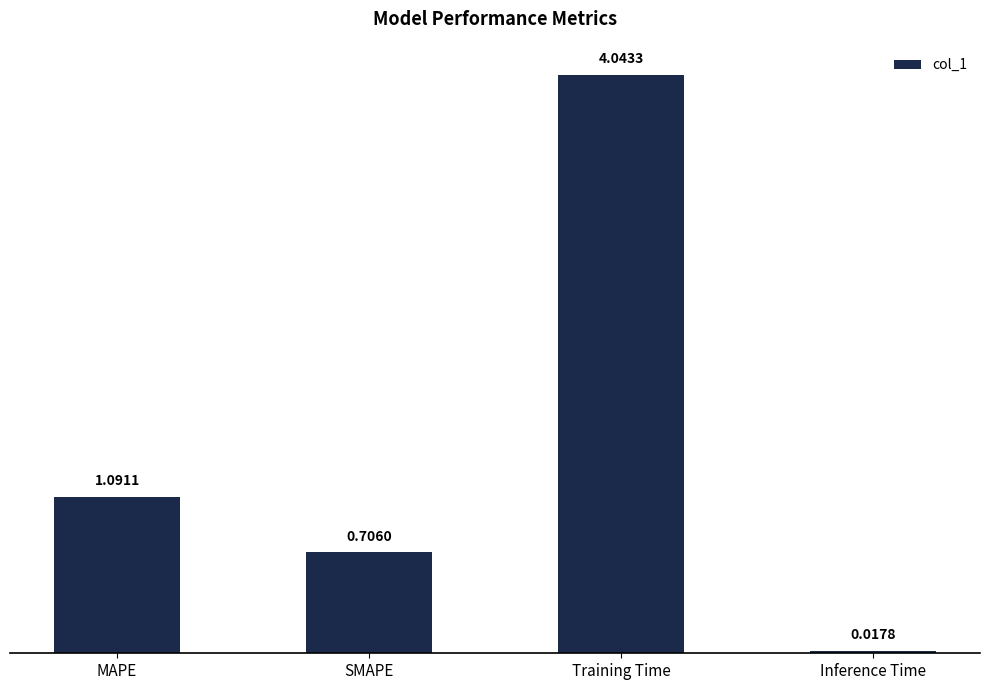

What is the label of the 4th bar from the right?

MAPE